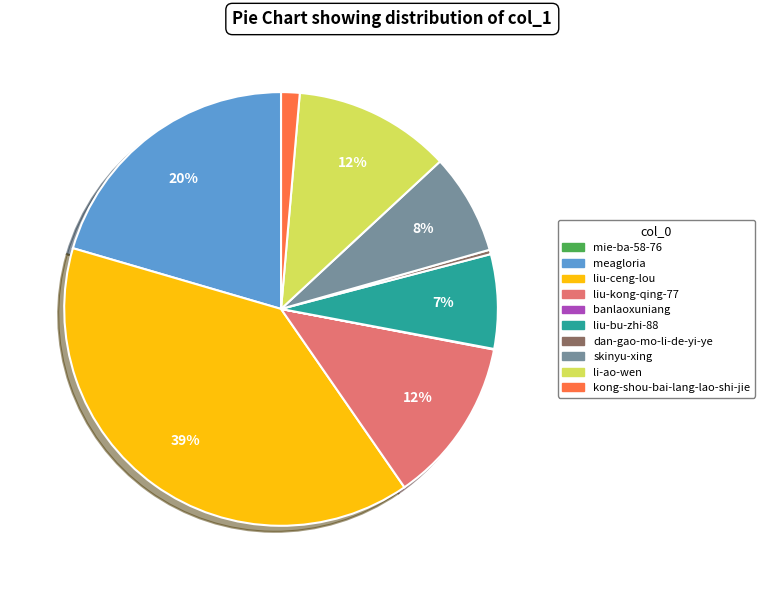

The kong-shou-bai-lang-lao-shi-jie slice represents 1% of the pie. True or false?

True